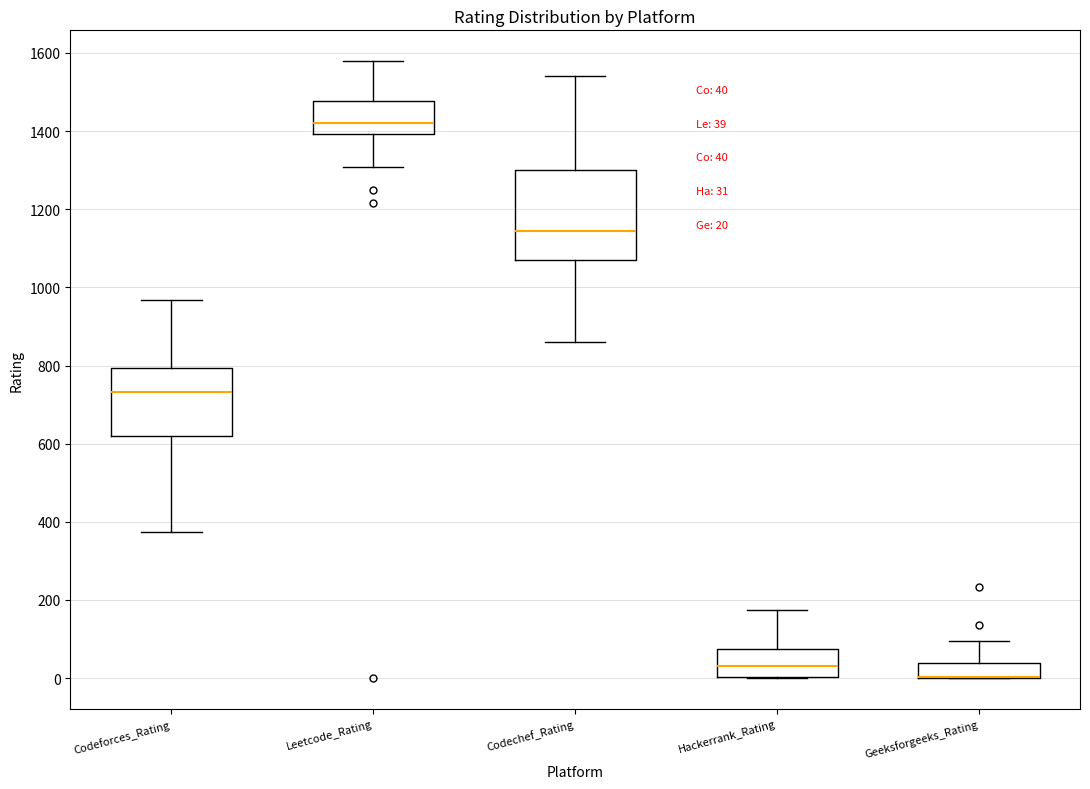

Which box is the tallest, from its lower edge to its upper edge?

Codechef_Rating